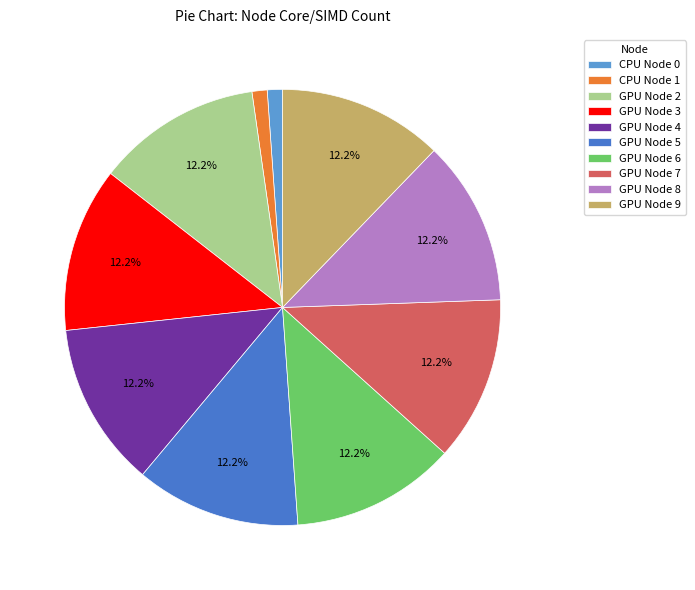

Which has a higher value, GPU Node 9 or CPU Node 0?

GPU Node 9